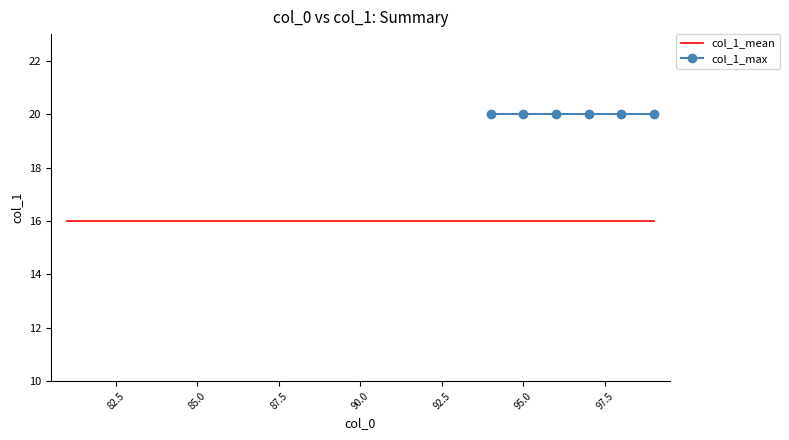

What are all the series names shown in the legend?

col_1_mean, col_1_max